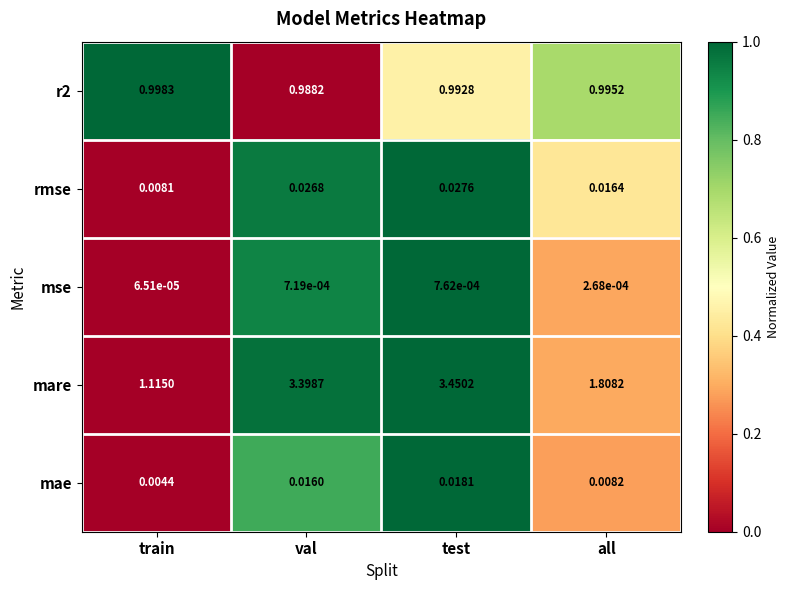

Which series has the largest total across all categories?

mare